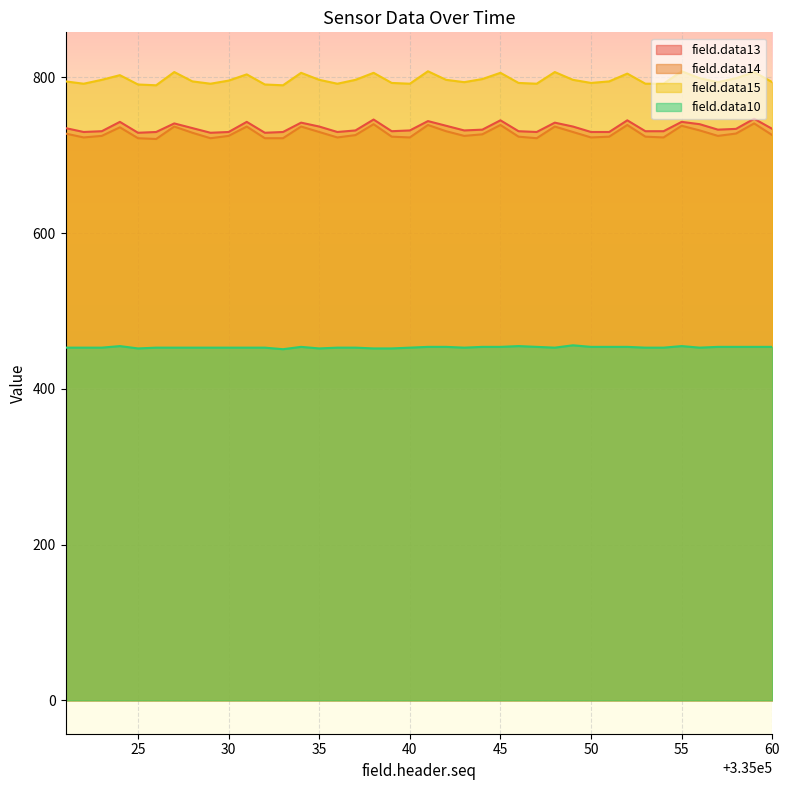

Which series has the largest total across all categories?

field.data15